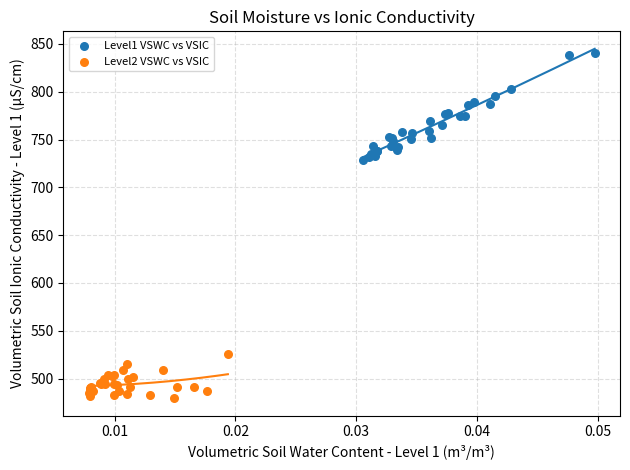

Which series reaches the maximum Y coordinate?

Level1 VSWC vs VSIC